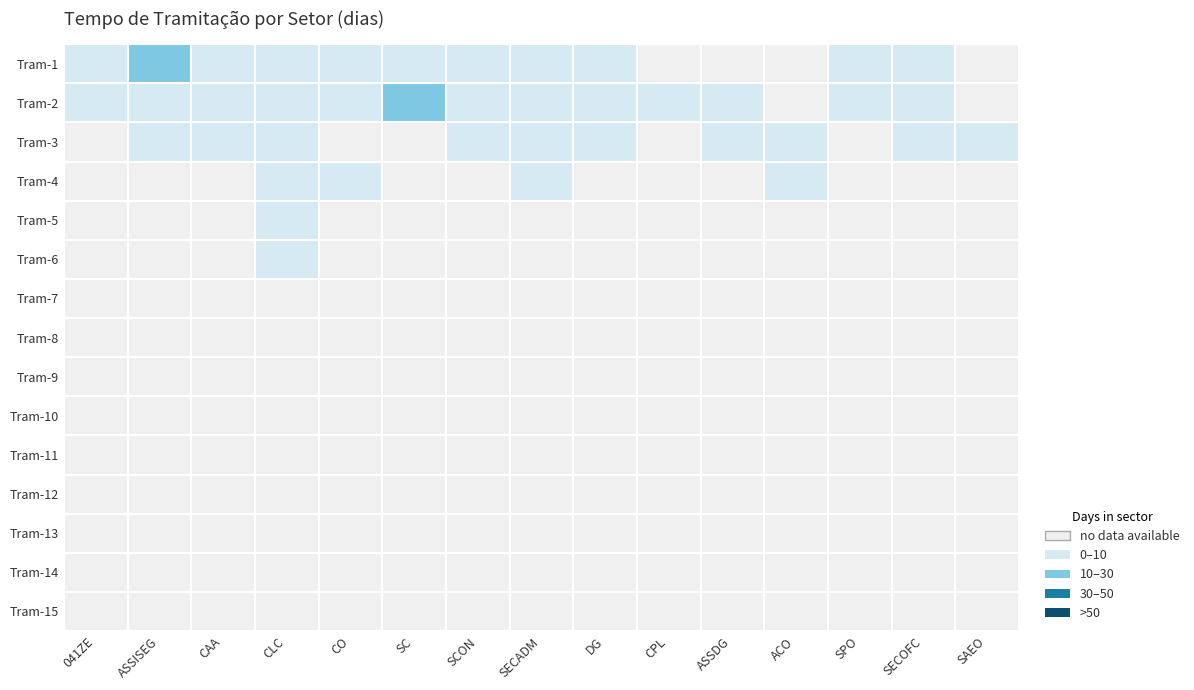

The SC series shows 6.2 at 3. True or false?

False